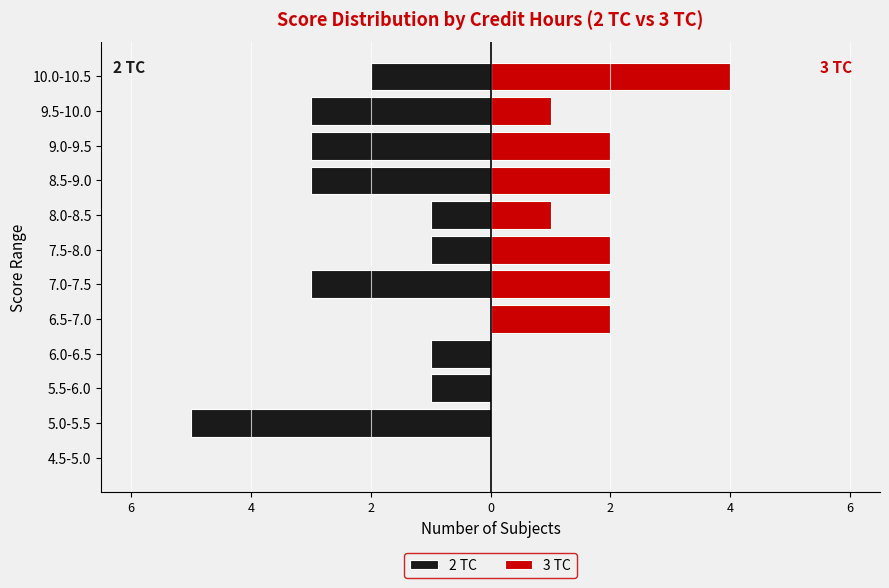

How many positive values does the 3 TC series have?

8